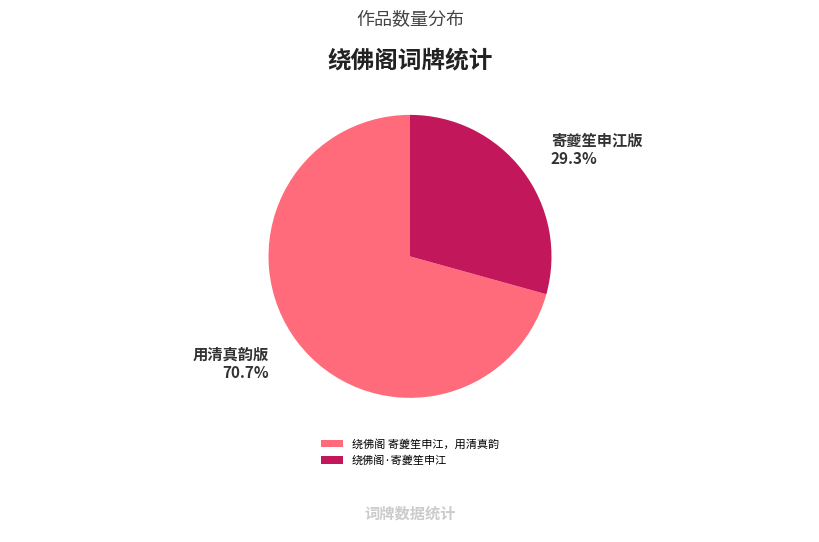

Is it true that 绕佛阁 寄夔笙申江，用清真韵 is 76% of the pie?

False